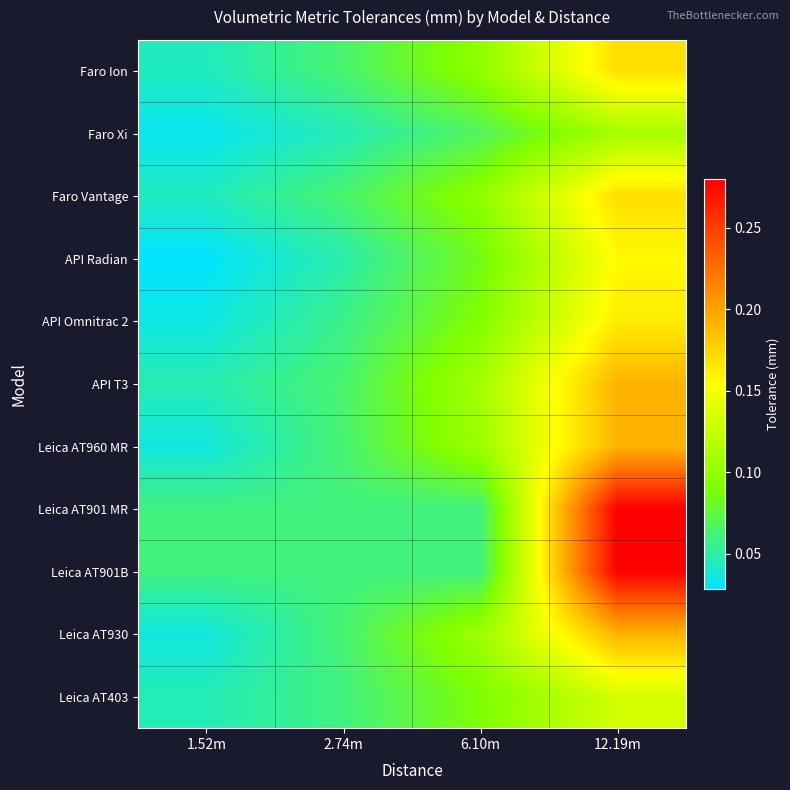

Which has a higher value, 1.52m or 6.10m?

6.10m